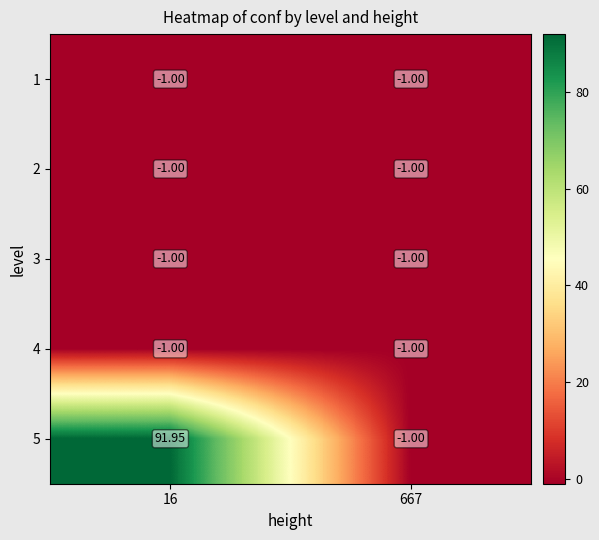

Which series has the largest range (max minus min)?

5